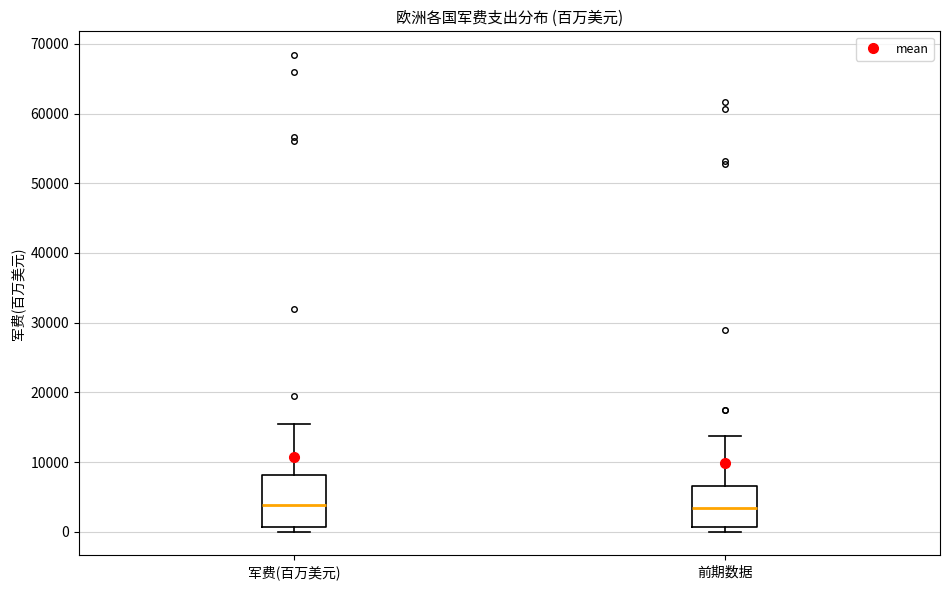

Reading left to right, read every box against the y-axis: the position of its median line, the range the box covers, and the ends of its whiskers. The values are not printed on the chart, so give them approximately, as read against the axis.

军费(百万美元): median 4000, box 1000 to 8000, whiskers 0 to 15000
前期数据: median 3000, box 1000 to 7000, whiskers 0 to 14000